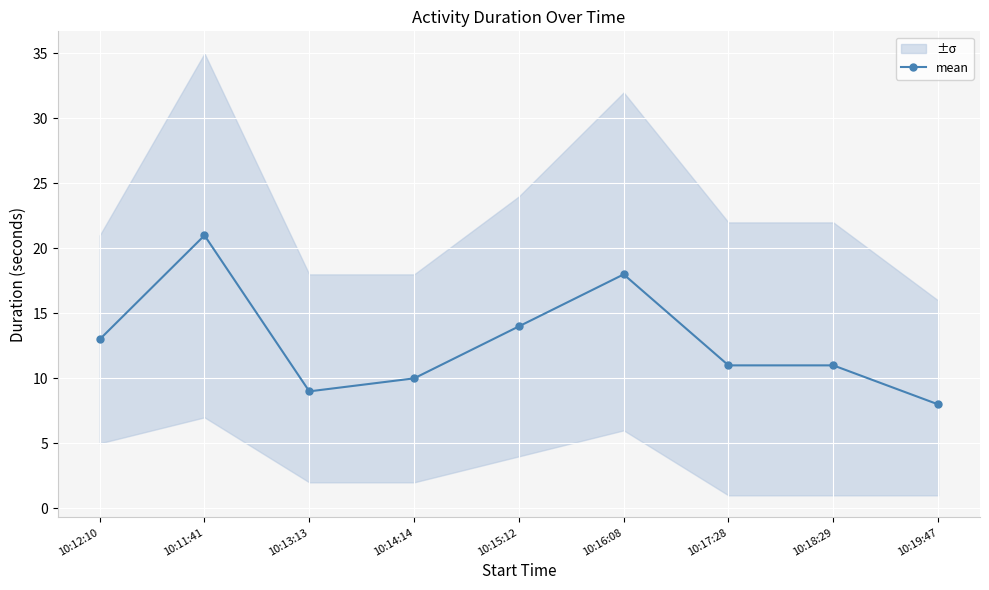

Is it true that the value at 10:15:12 is 14?

True